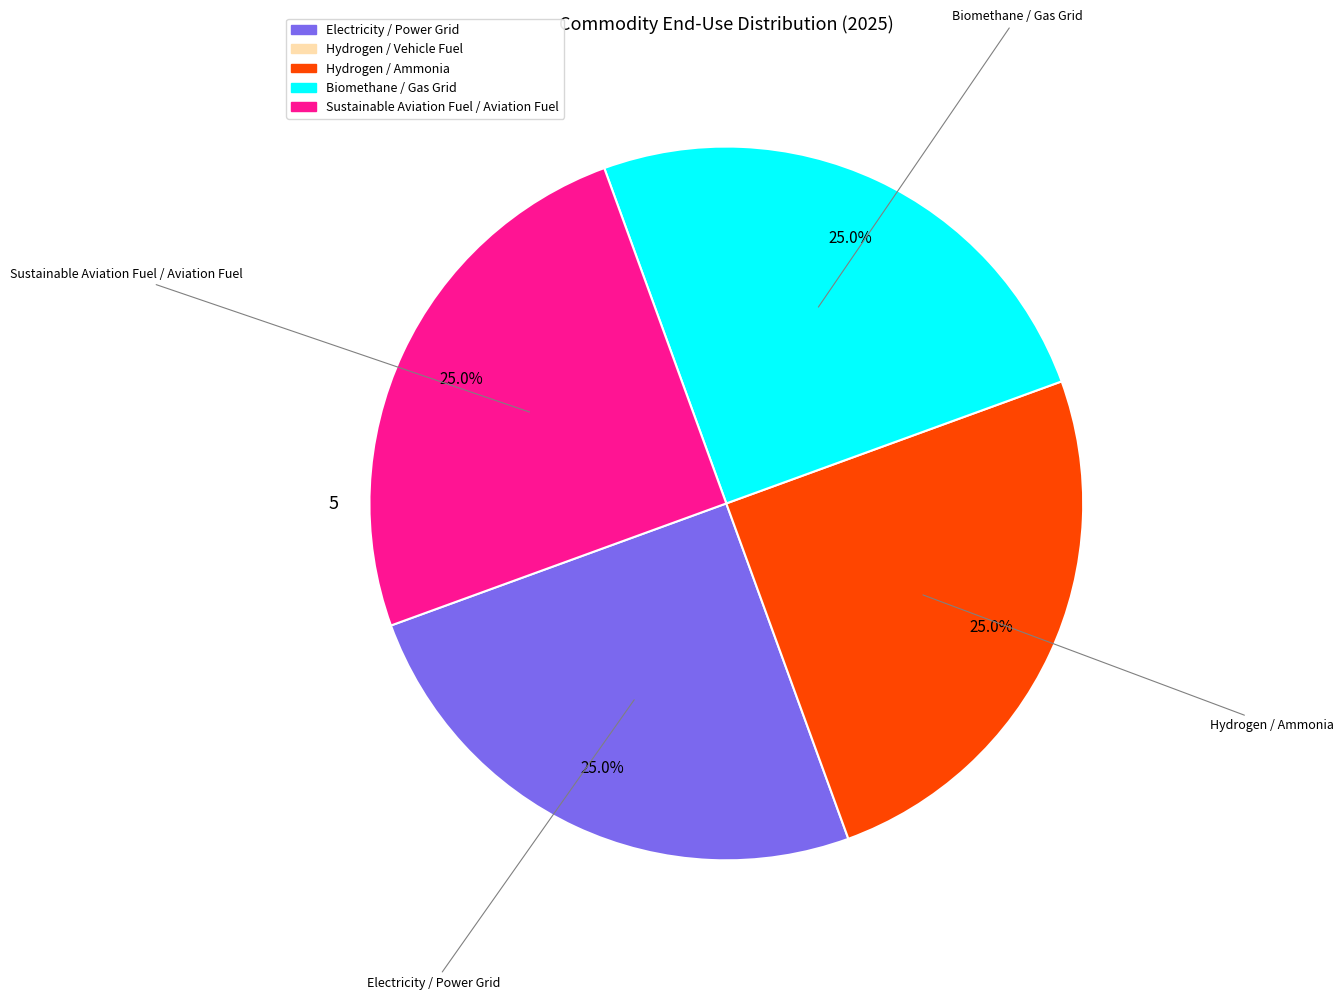

Is there any slice that represents more than half of the pie?

No